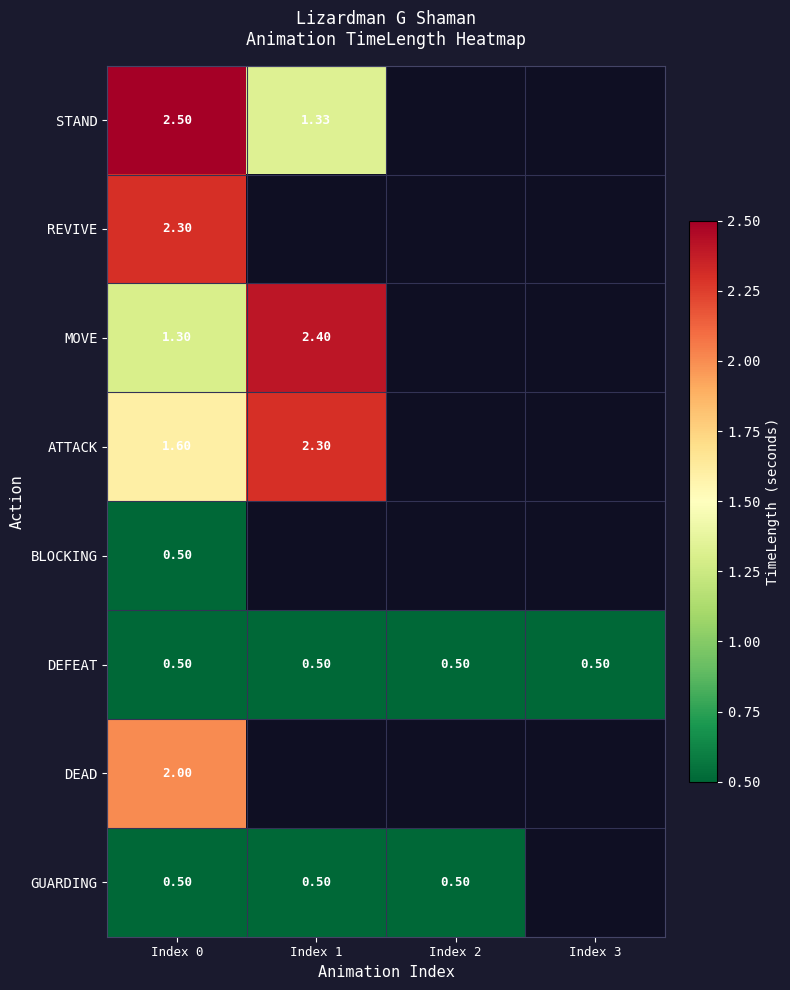

Is the value of DEAD at Index 3 greater than the value of STAND at Index 3?

No